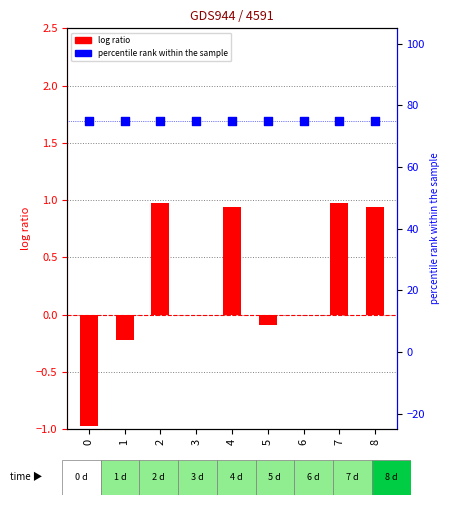

Which series has the widest spread of Y values?

log ratio